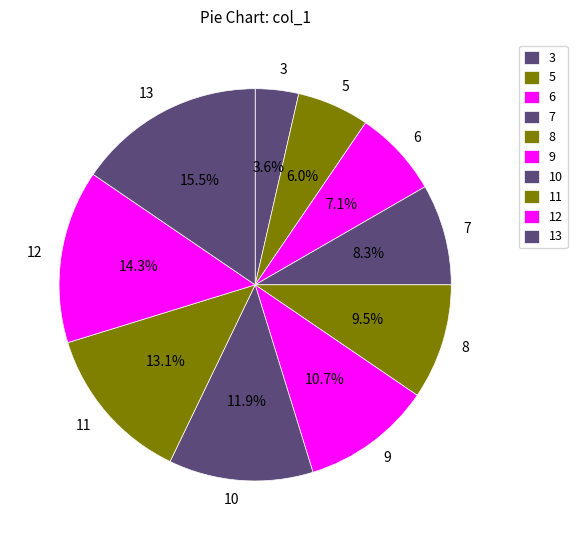

What percentage is the 12 slice, to the nearest percent?

14%